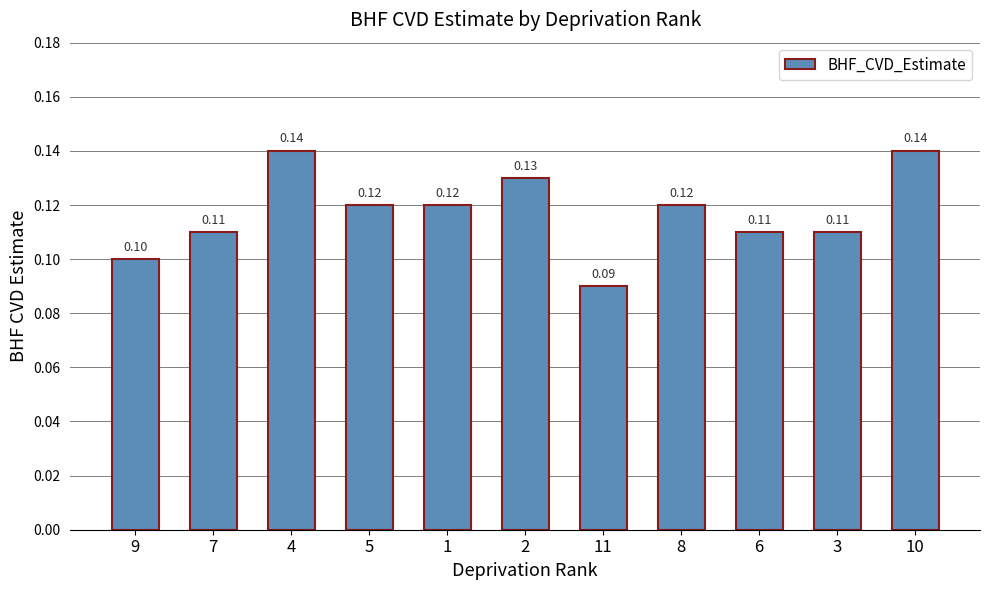

What is the sum of all values?

1.3